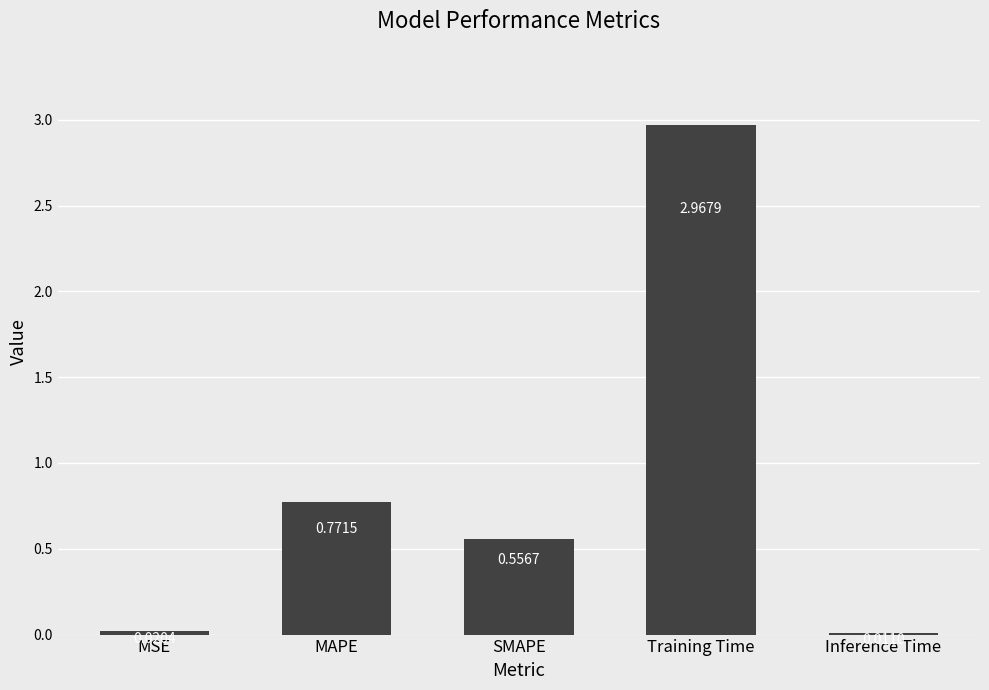

List the labels in order of value, smallest first.

Inference Time, MSE, SMAPE, MAPE, Training Time